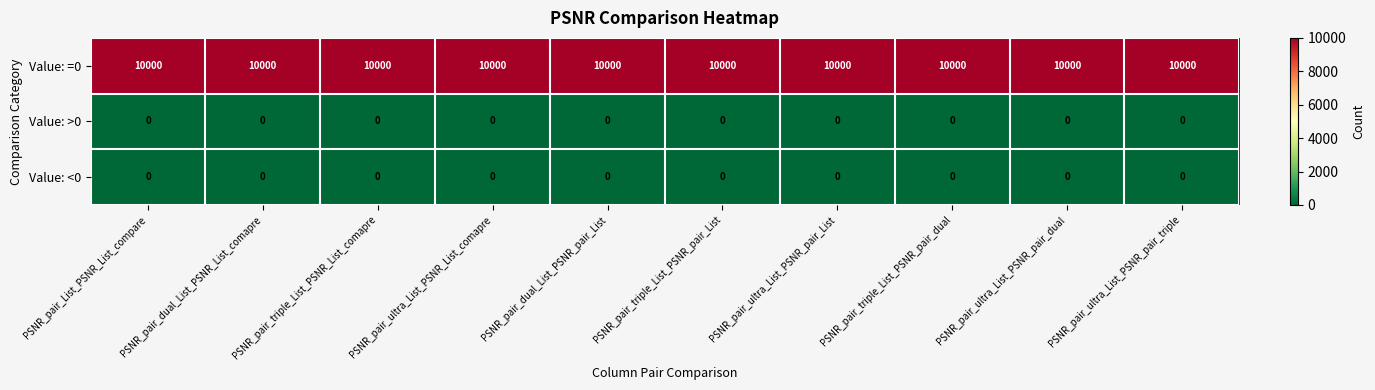

True or false: Value: =0 has a value of 10000 at PSNR_pair_dual_List_PSNR_List_comapre.

True